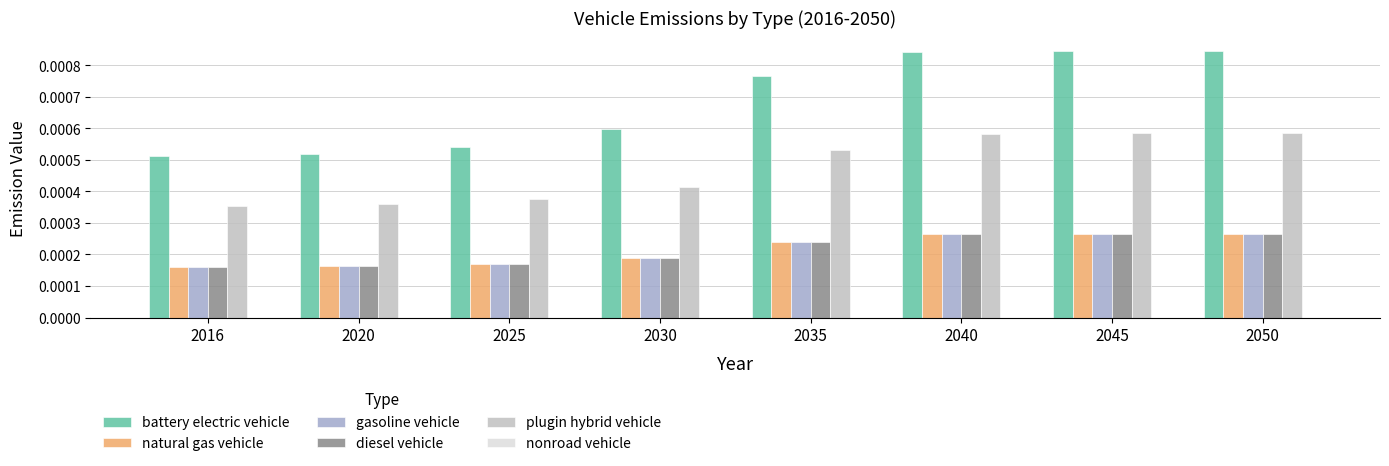

Count the gasoline vehicle values in the range 0 to 1.

8